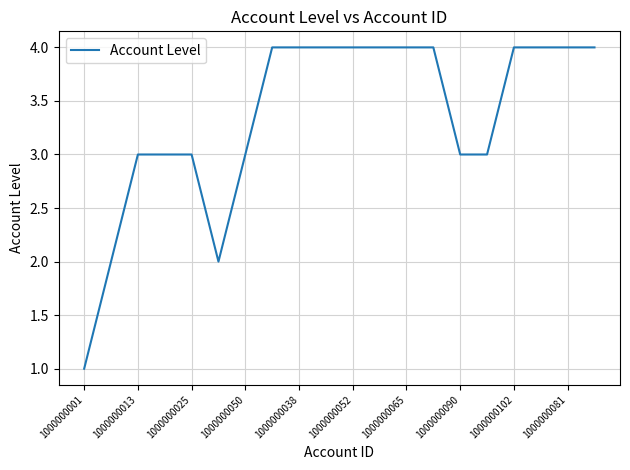

What is the greatest value displayed?

4